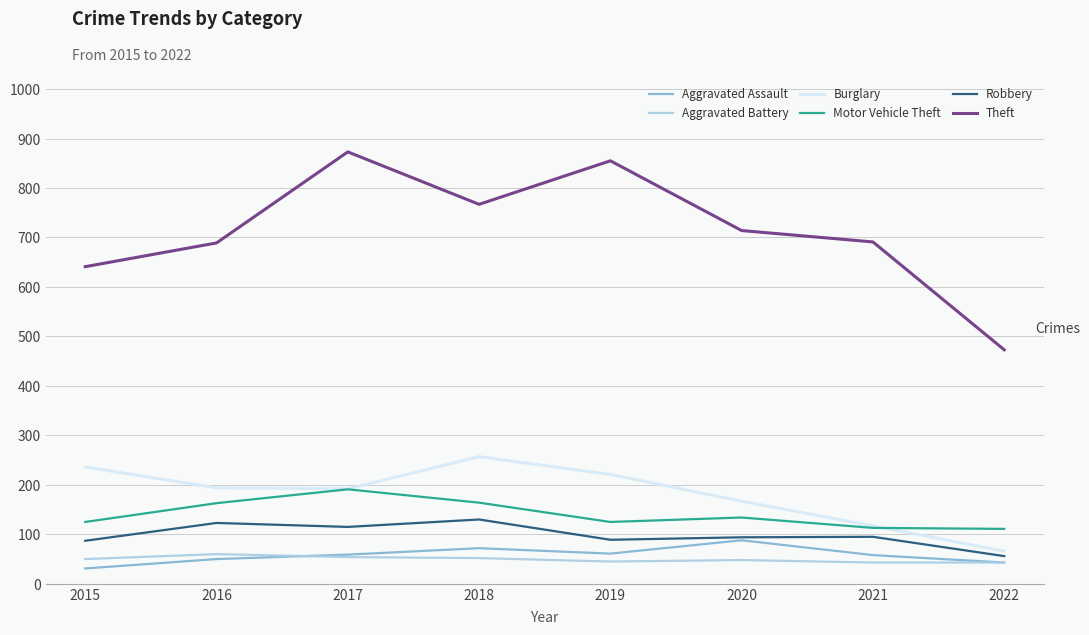

Which series has the largest total across all categories?

Theft